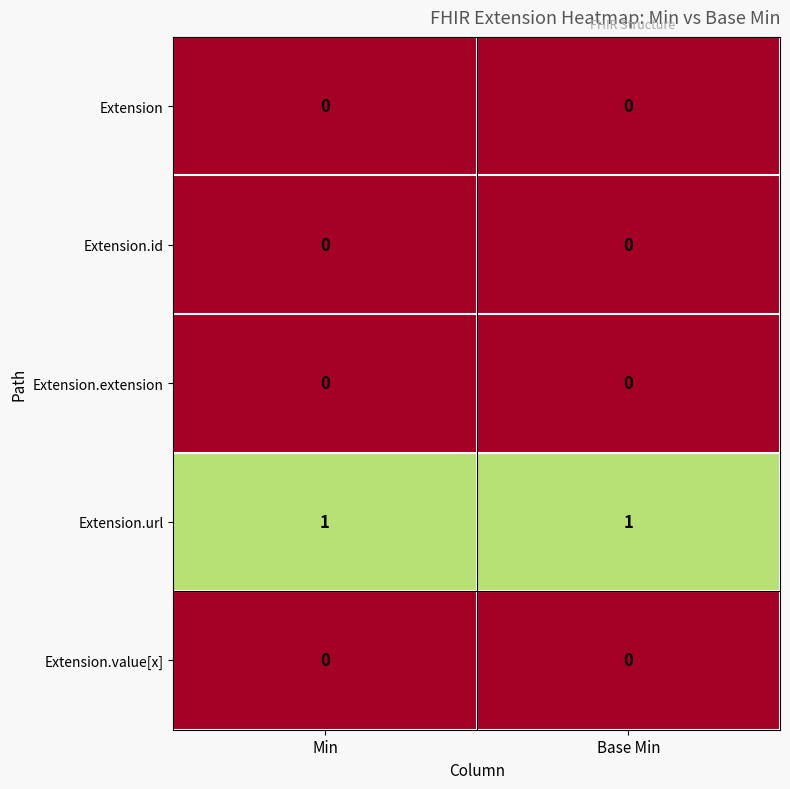

Which series has the largest total across all categories?

Extension.url